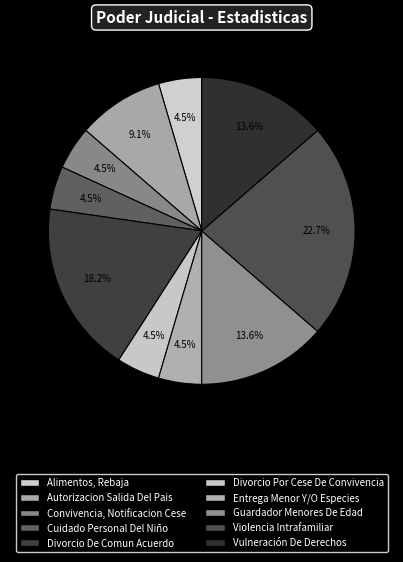

What percentage is the Guardador Menores De Edad slice, to the nearest percent?

14%